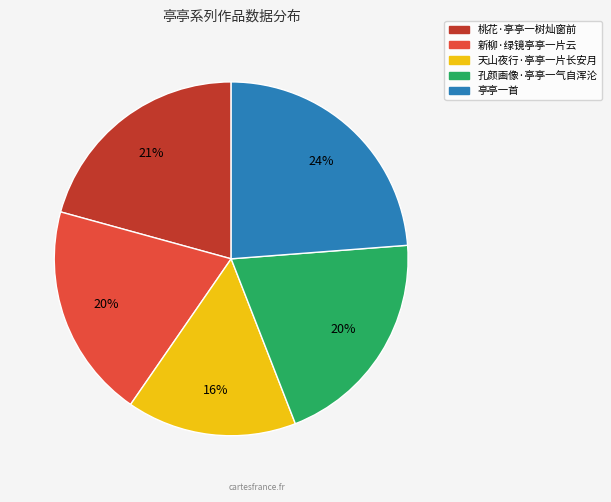

To the nearest percent, what portion does 天山夜行·亭亭一片长安月 represent?

16%